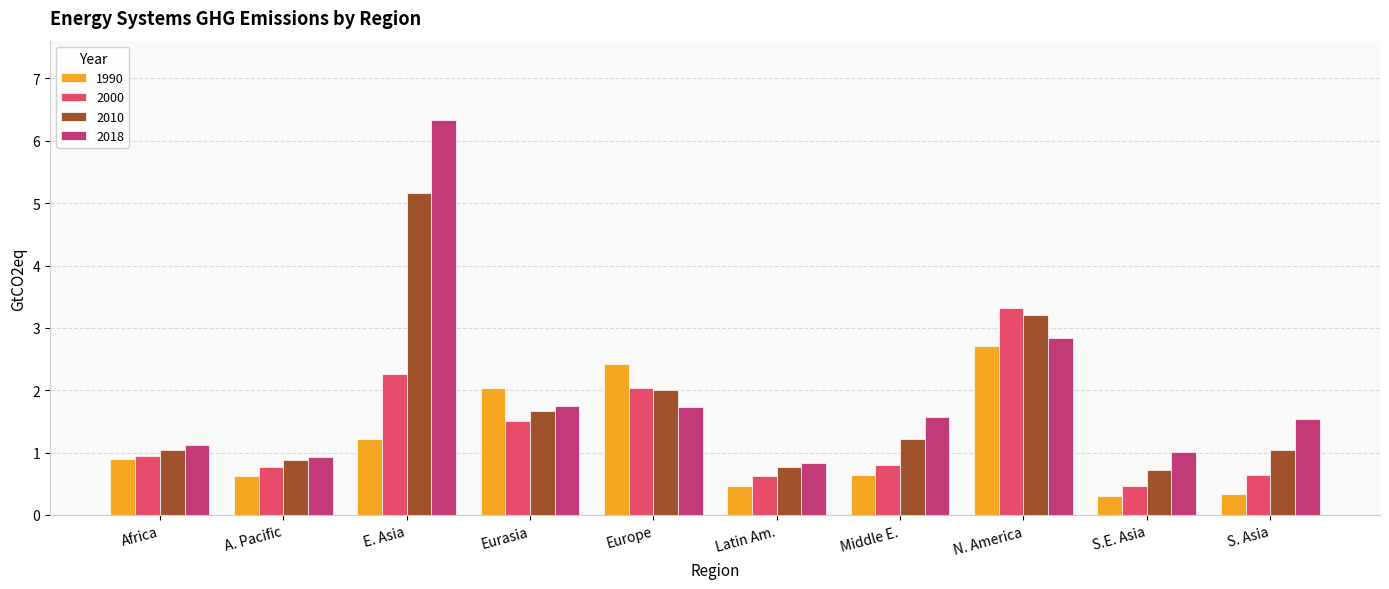

True or false: 2010 has a value of 0.9 at Eurasia.

False